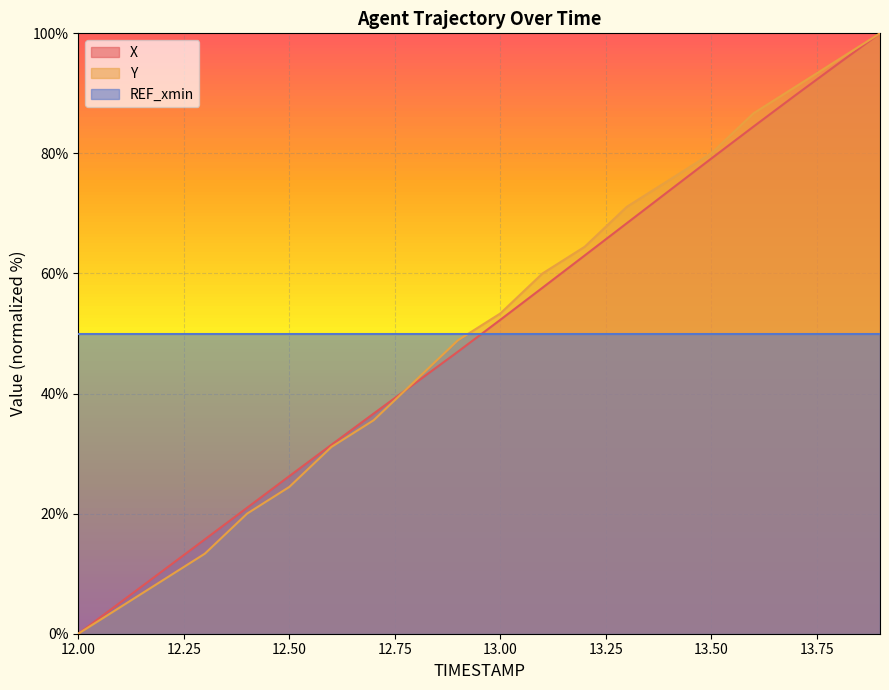

Which category has the highest value across all series?

13.9